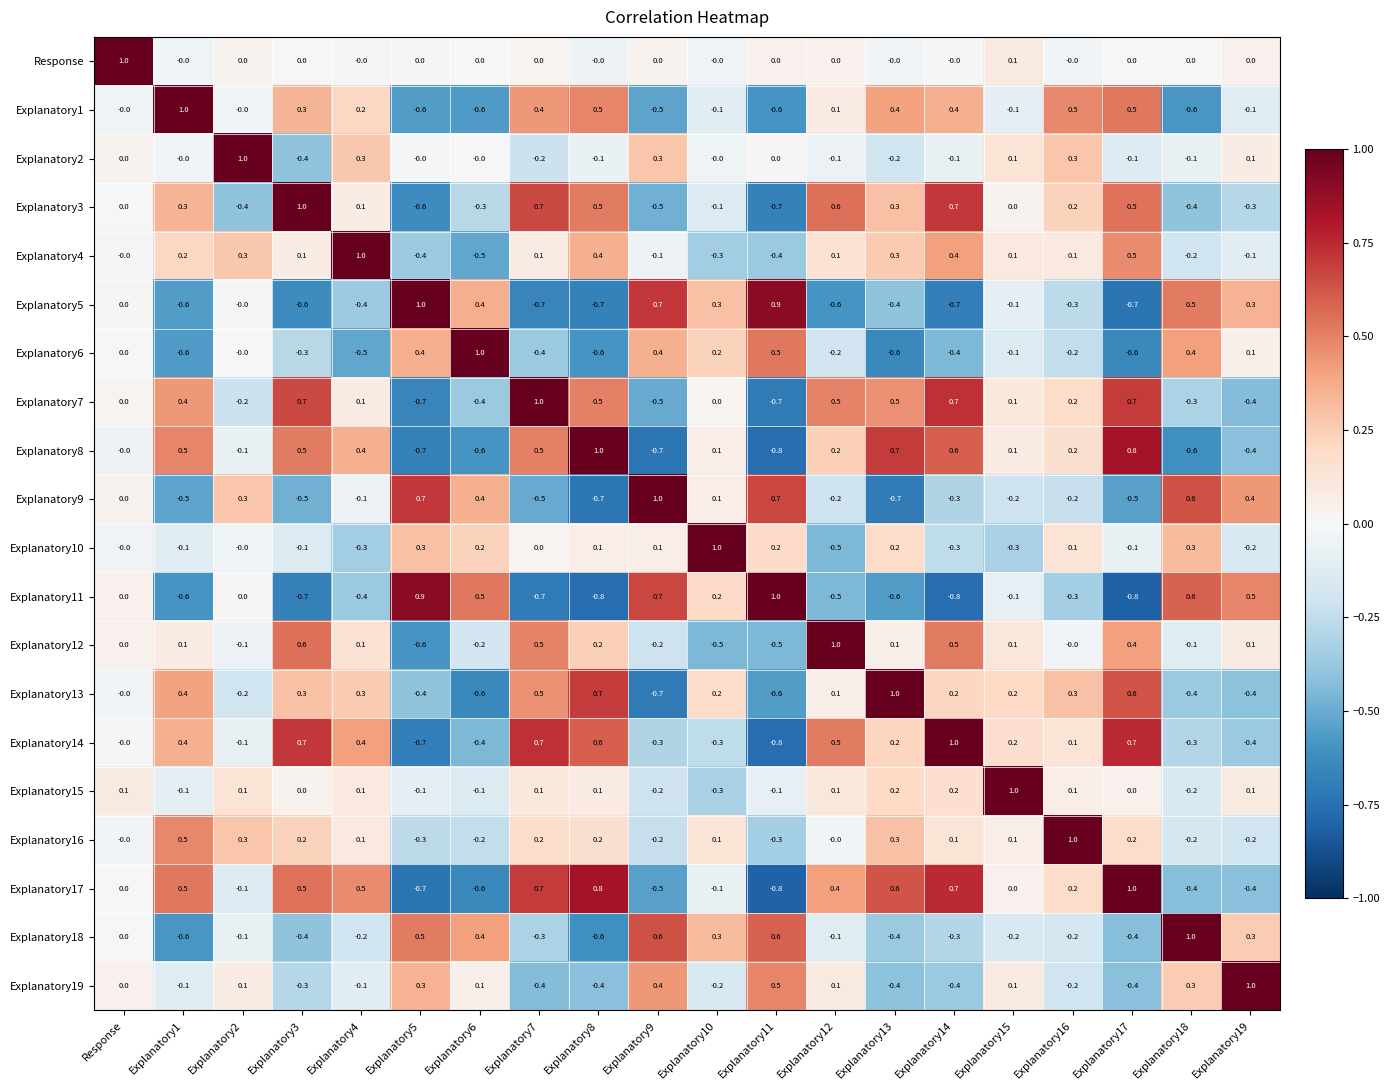

How many data points does each series have?

20